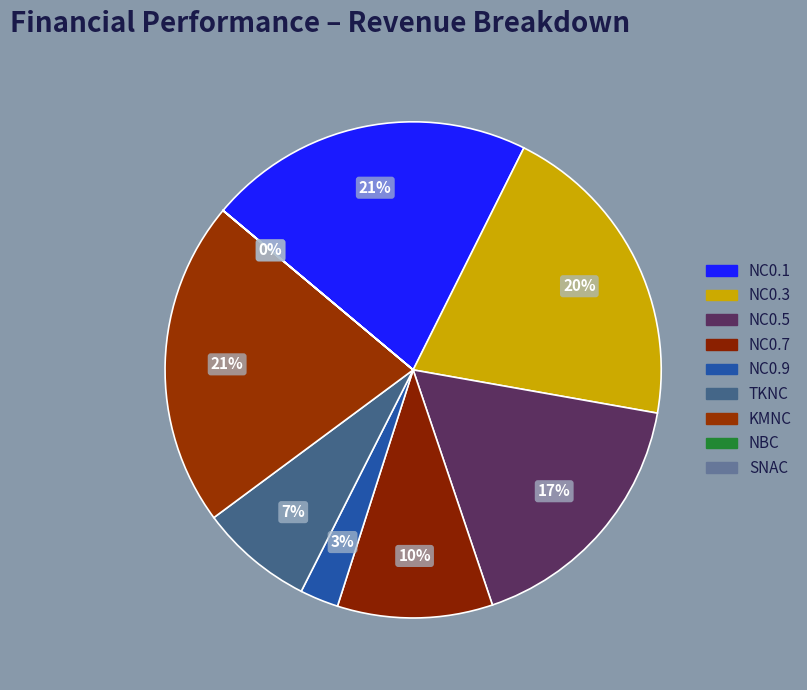

Is it true that SNAC is 1% of the pie?

False